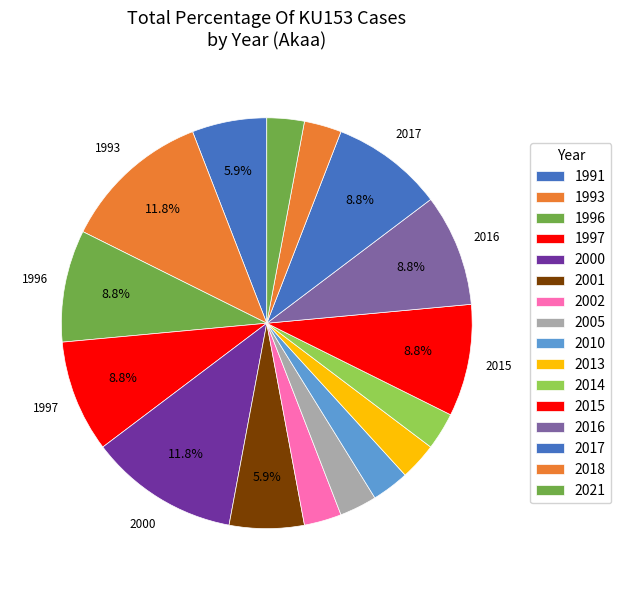

How many slices are in this pie chart?

16